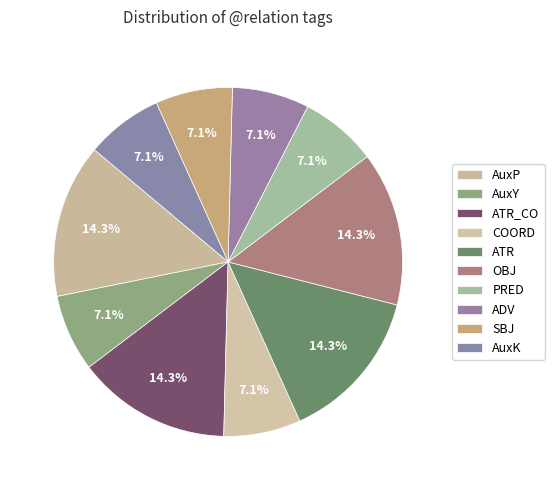

Is the sum of ADV and PRED greater than half?

No